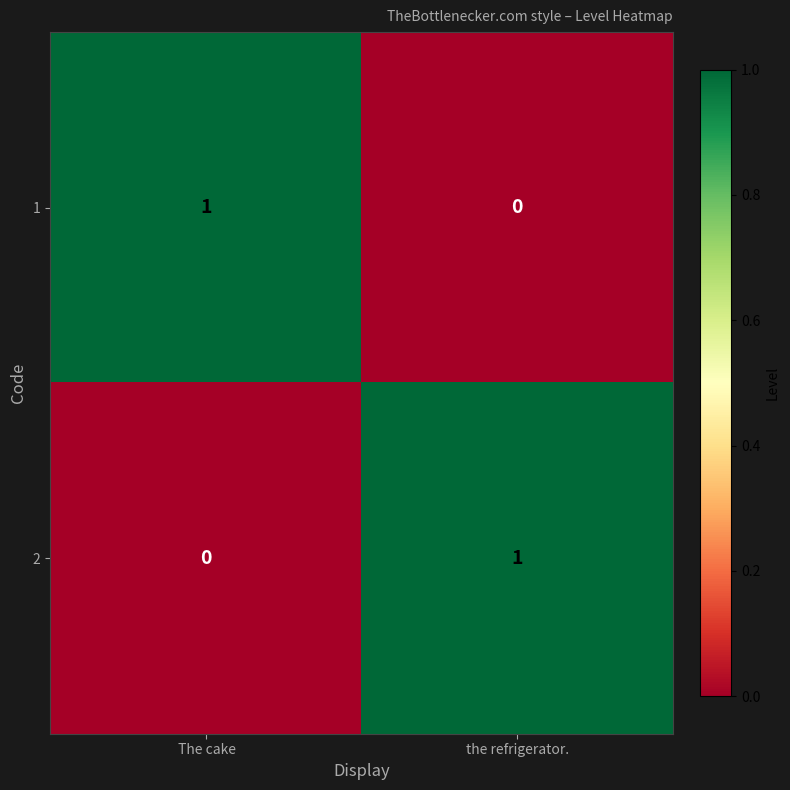

Reading right to left, transcribe all the data shown in this chart.

1: 0	1
2: 1	0